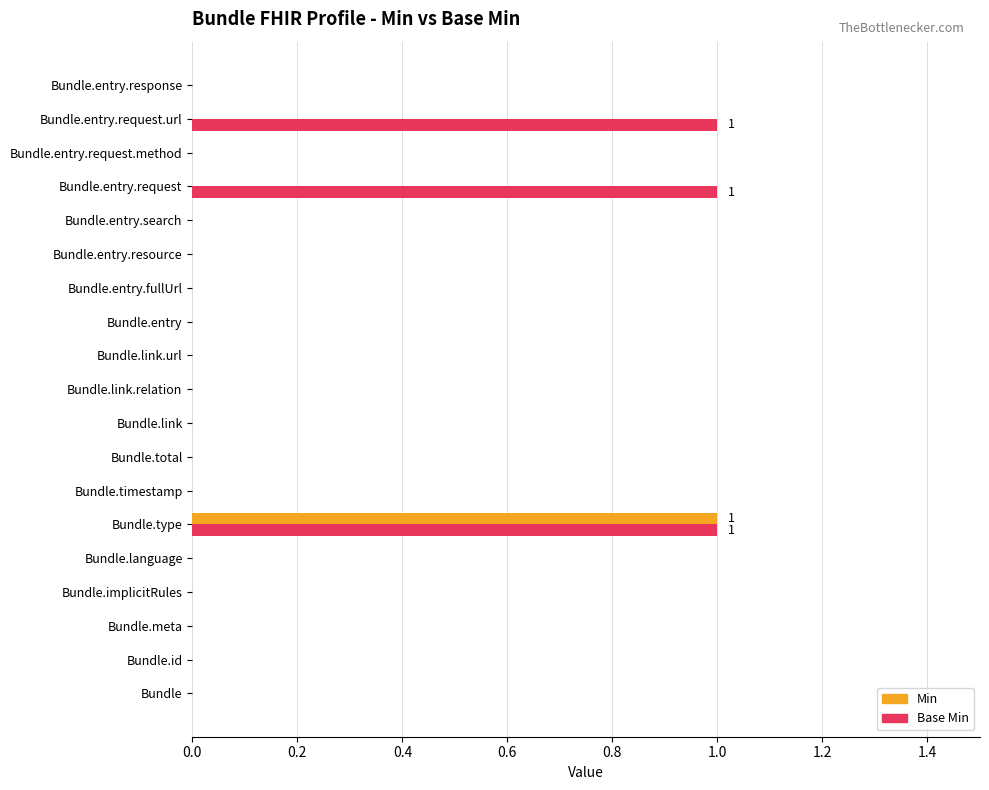

At which label does Min reach its peak?

Bundle.type